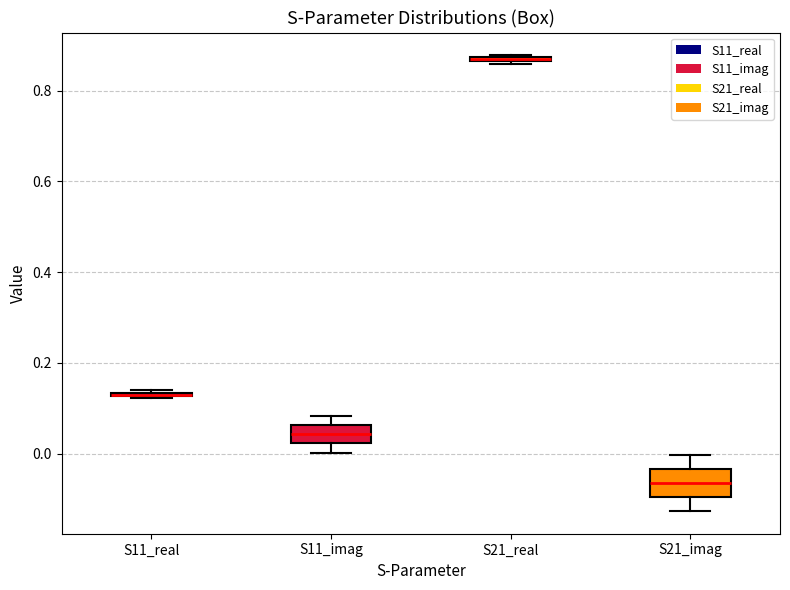

Where does the lower whisker of the box for S11_imag end on the y-axis? The values are not printed on the chart, so give them approximately, as read against the axis.

0.00